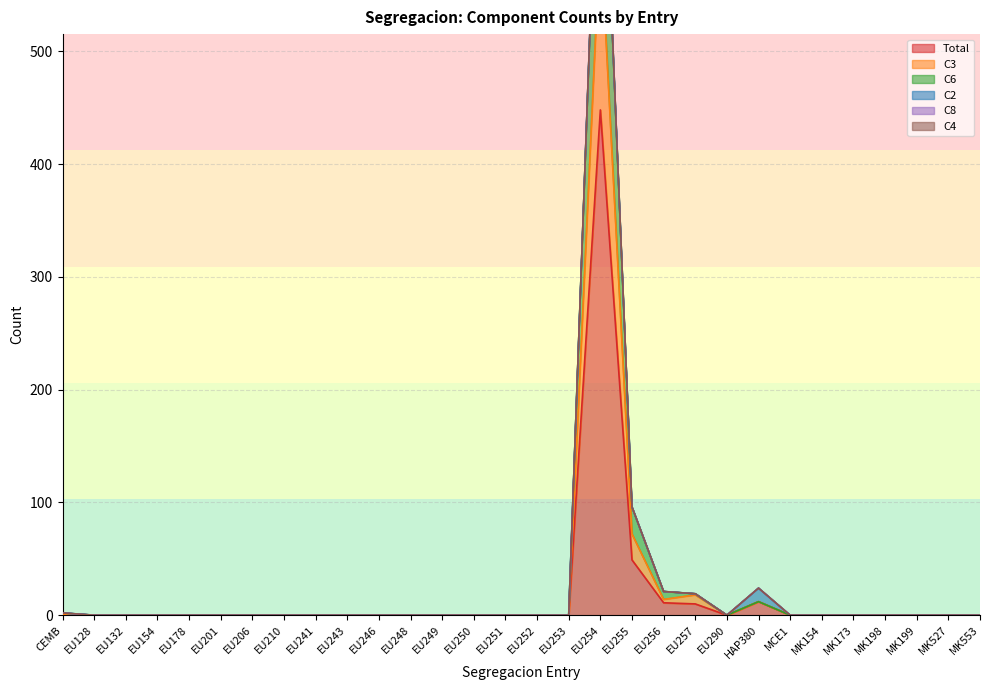

Which category has the highest value in the Total series?

EU254